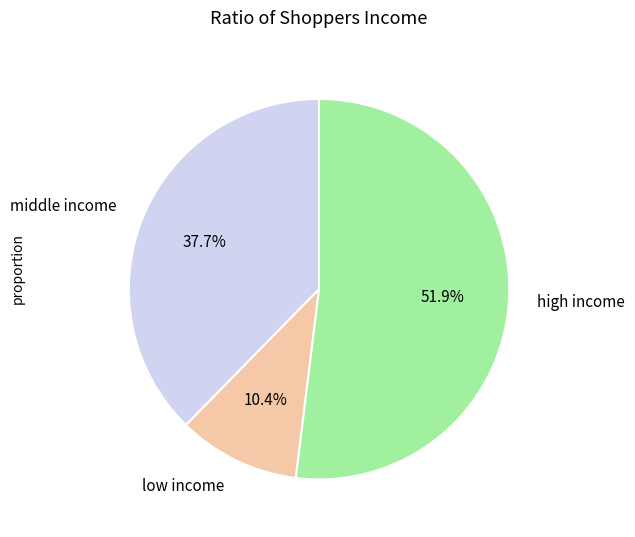

Is there any slice that represents more than half of the pie?

Yes